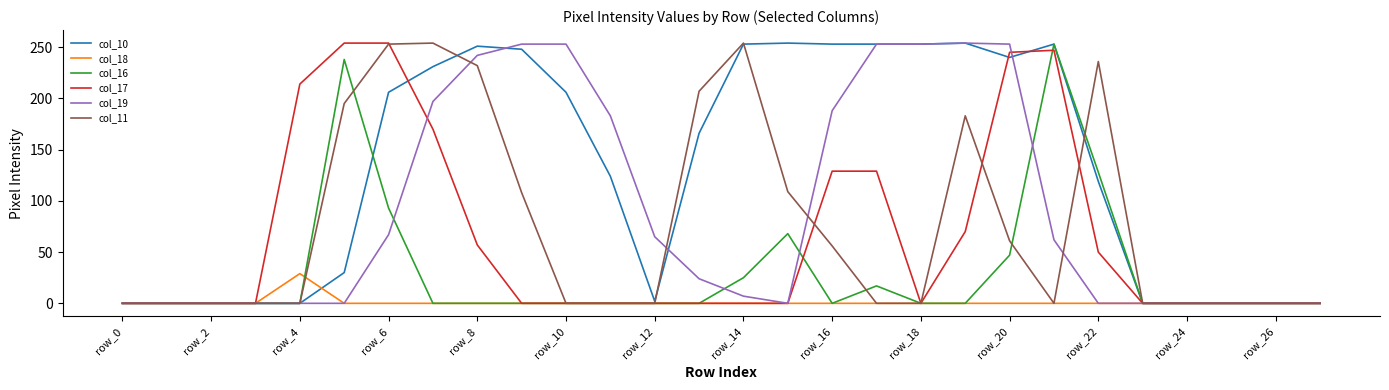

Which series has the largest total across all categories?

col_10